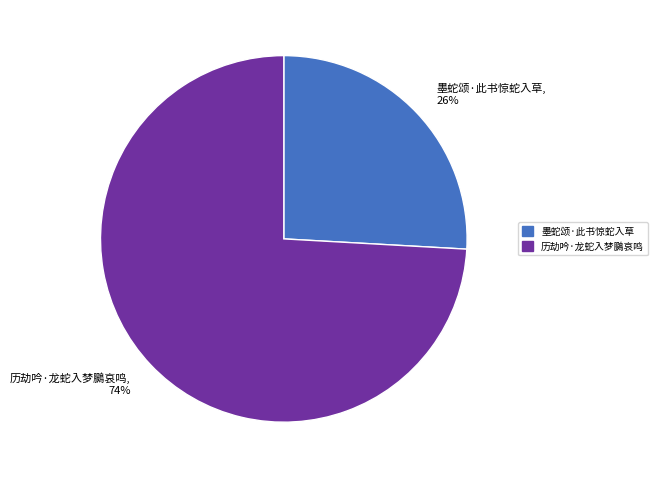

Is there any slice that represents more than half of the pie?

Yes